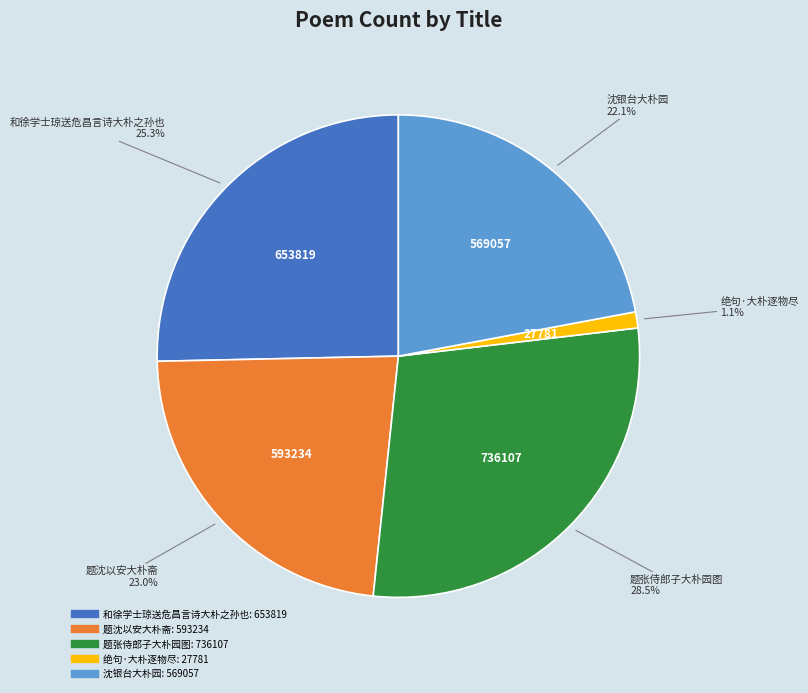

What percentage is NOT represented by 题张侍郎子大朴园图?

71.5%